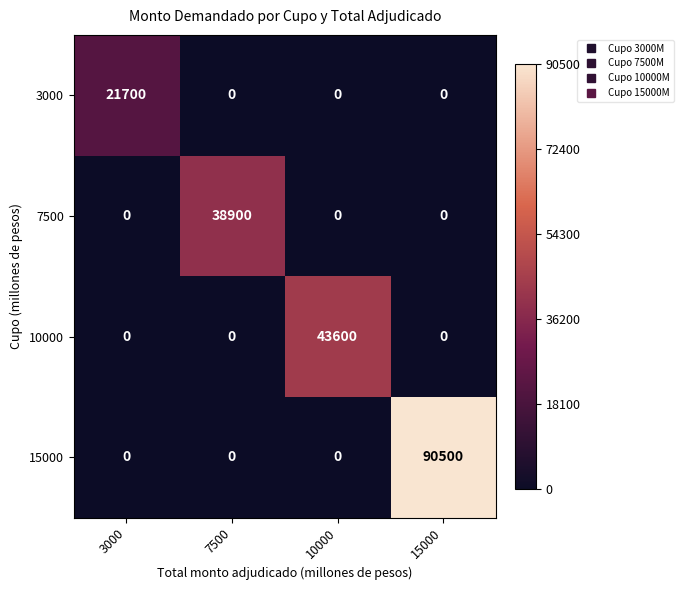

The 7500 series shows 0 at 3000. True or false?

True